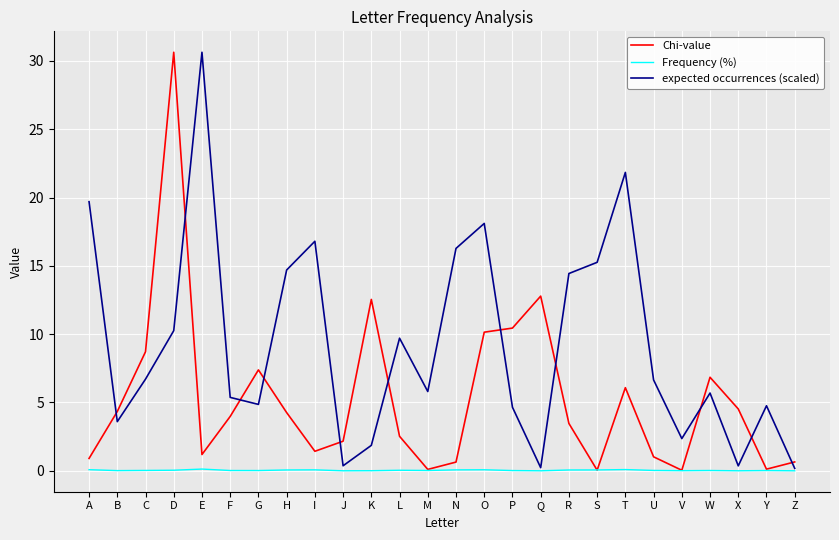

Count the number of categories in the chart.

26